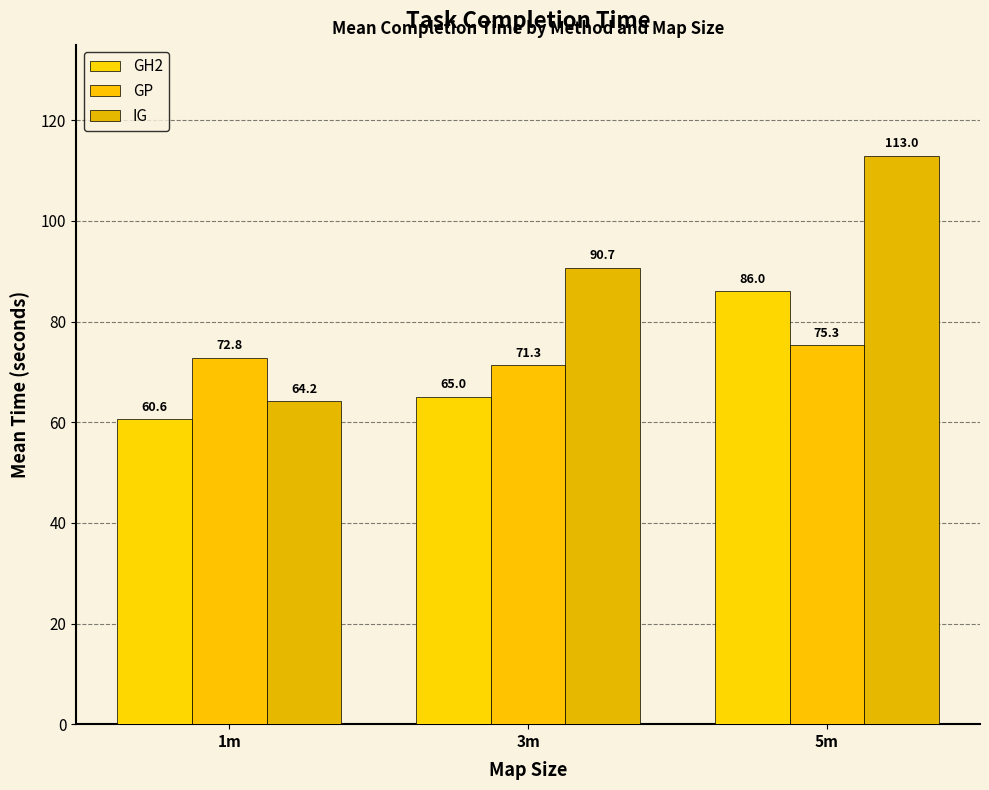

Does the chart contain stacked bars?

No